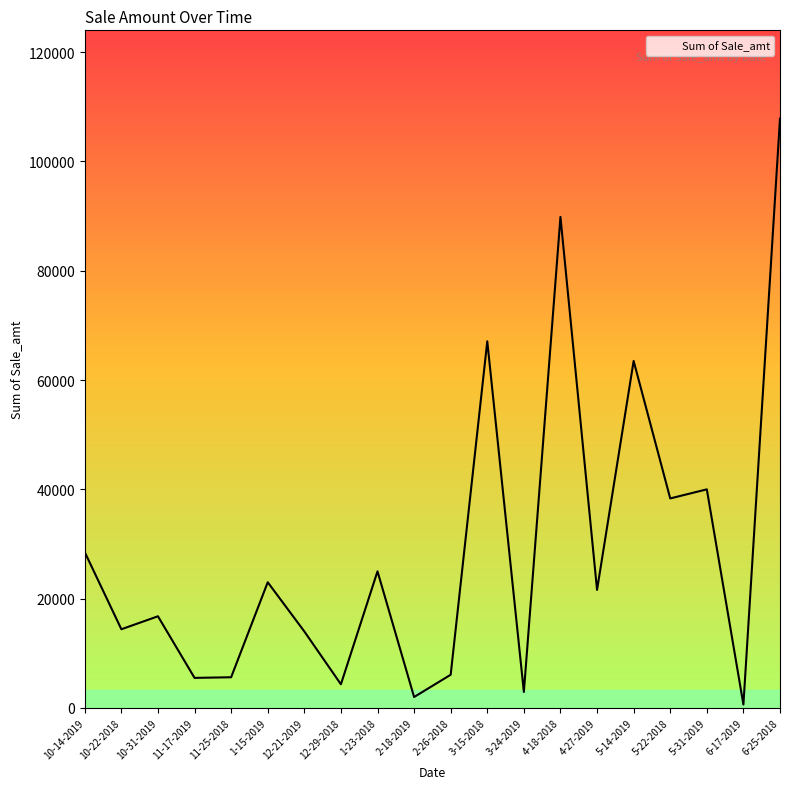

What is the difference between the maximum and minimum values?

107195